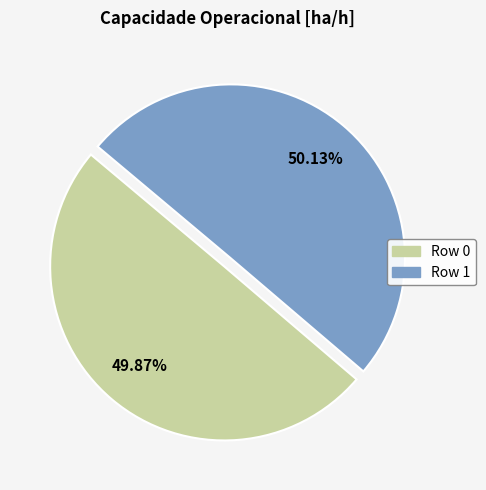

How many segments does this pie chart have?

2